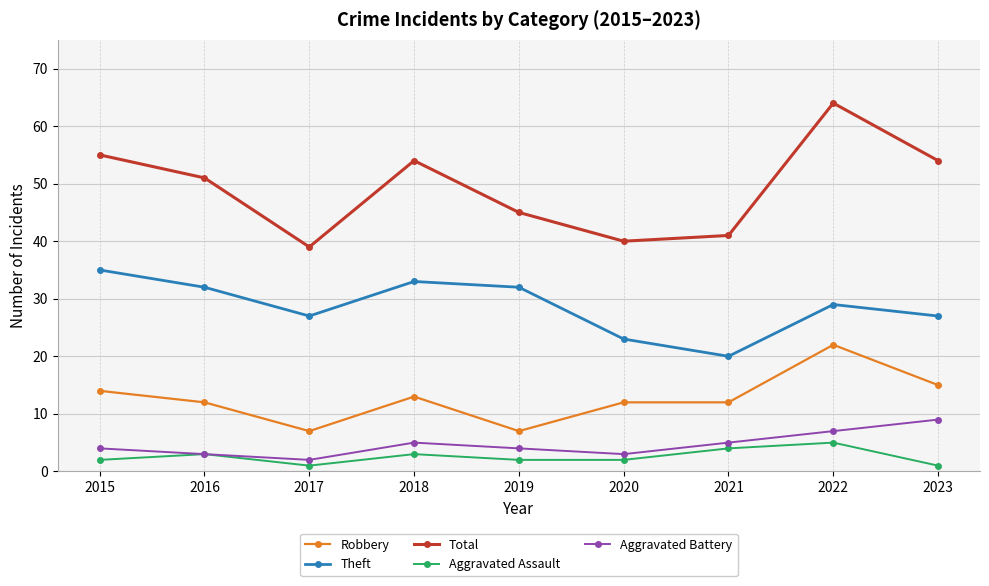

In Theft, how many points are lower than both neighbors (excluding endpoints)?

2